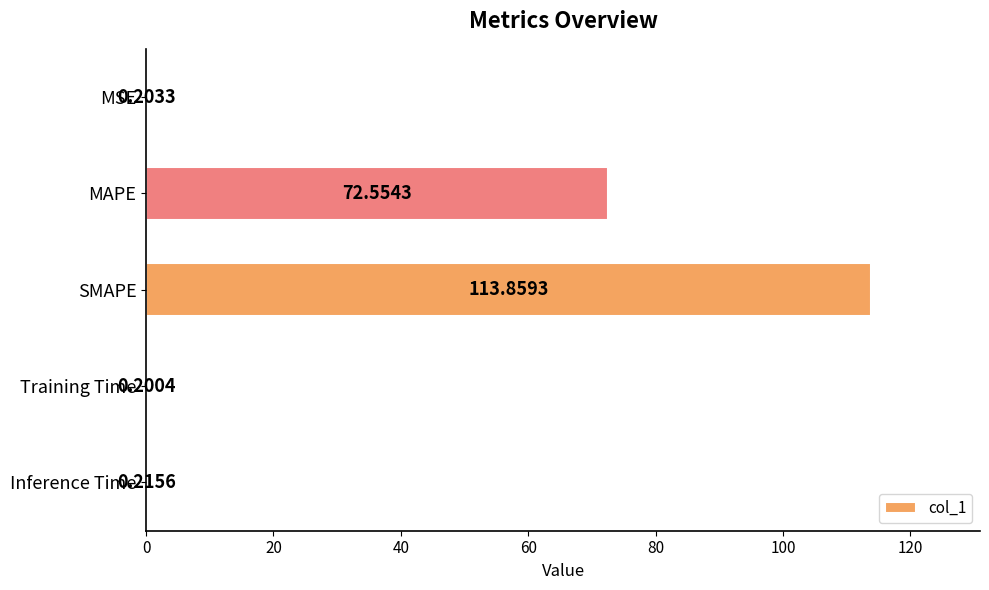

Which has a higher value, Training Time or Inference Time?

Inference Time